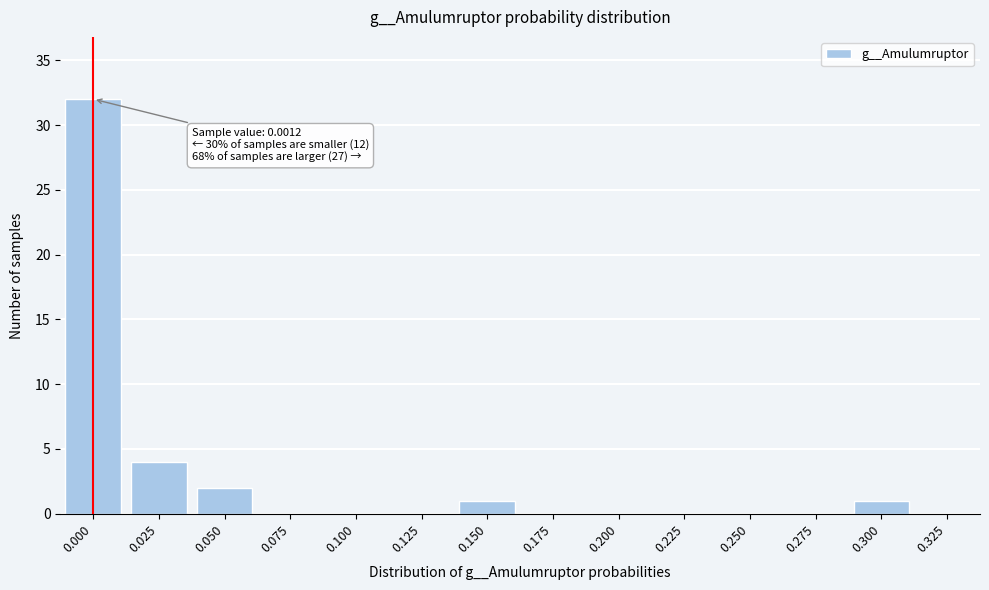

Reading right to left, what are all the values shown in this chart?

0.325=0	0.300=1	0.275=0	0.250=0	0.225=0	0.200=0	0.175=0	0.150=1	0.125=0	0.100=0	0.075=0	0.050=2	0.025=4	0.000=32